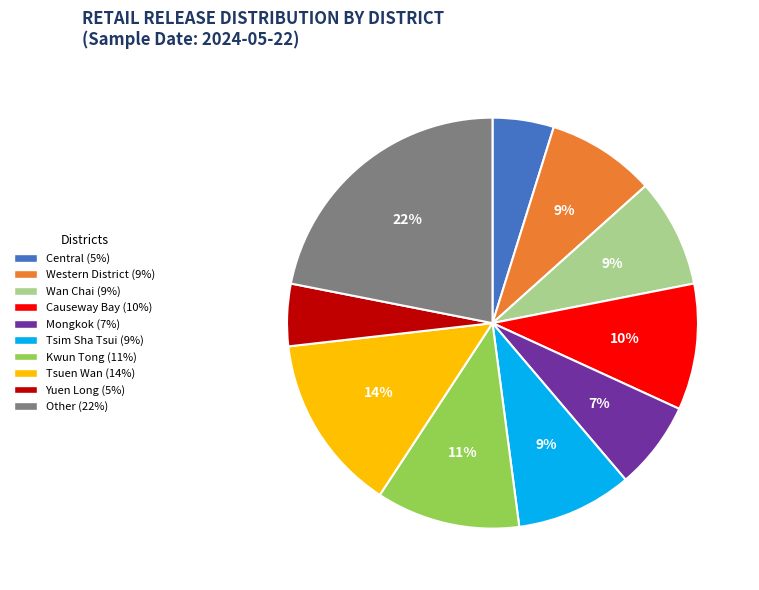

Is it true that Central is 5% of the pie?

True